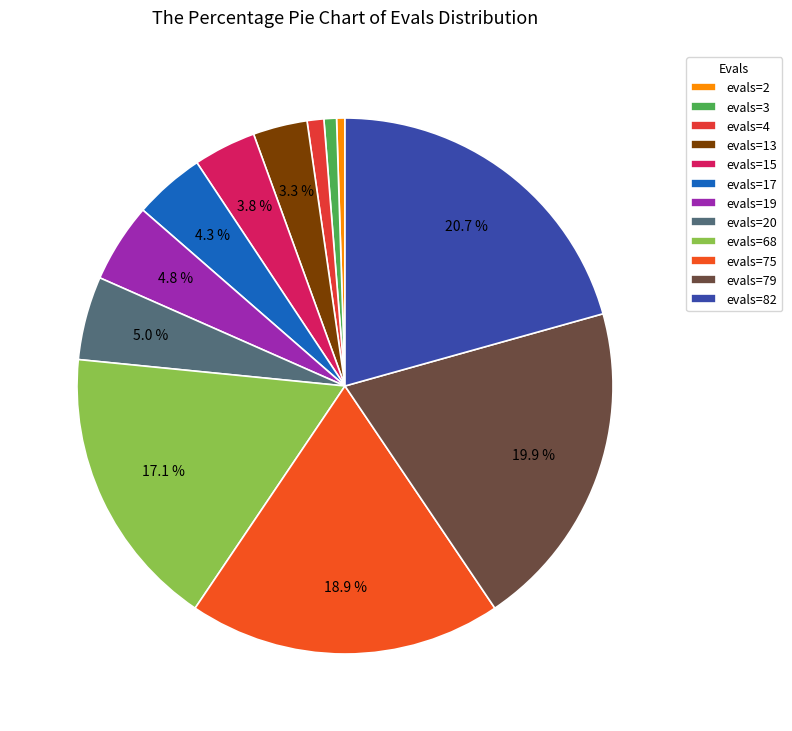

True or false: evals=4 accounts for 1% of the total.

True